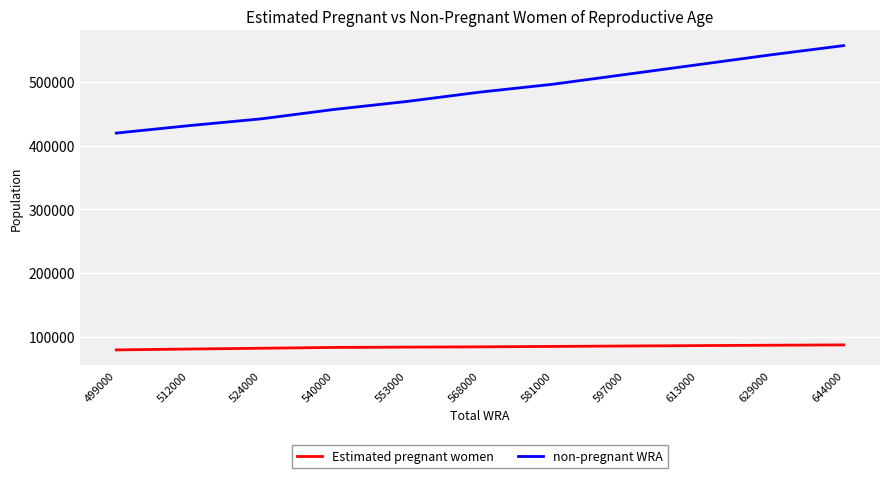

What is the difference between the non-pregnant WRA values at 644000 and 524000?

114740.9